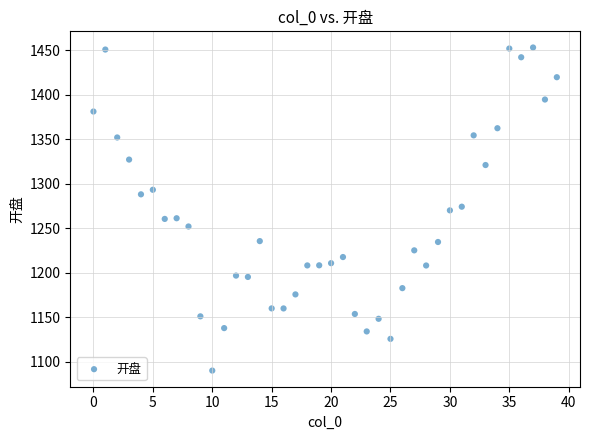

What is the range of Y values (max minus min)?

363.2